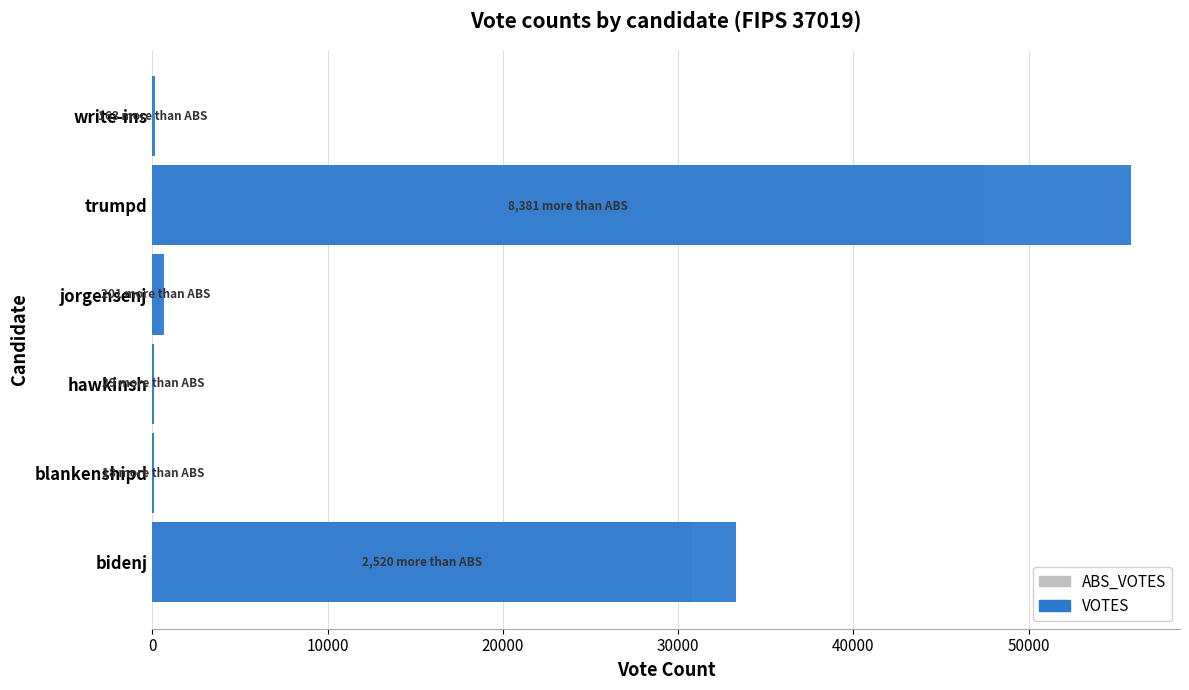

List the series in order of their overall mean, highest first.

VOTES, ABS_VOTES